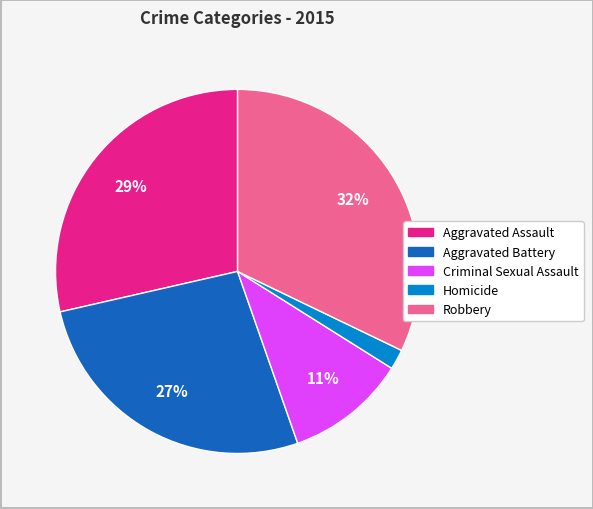

Which category has the smallest portion of the pie?

Homicide